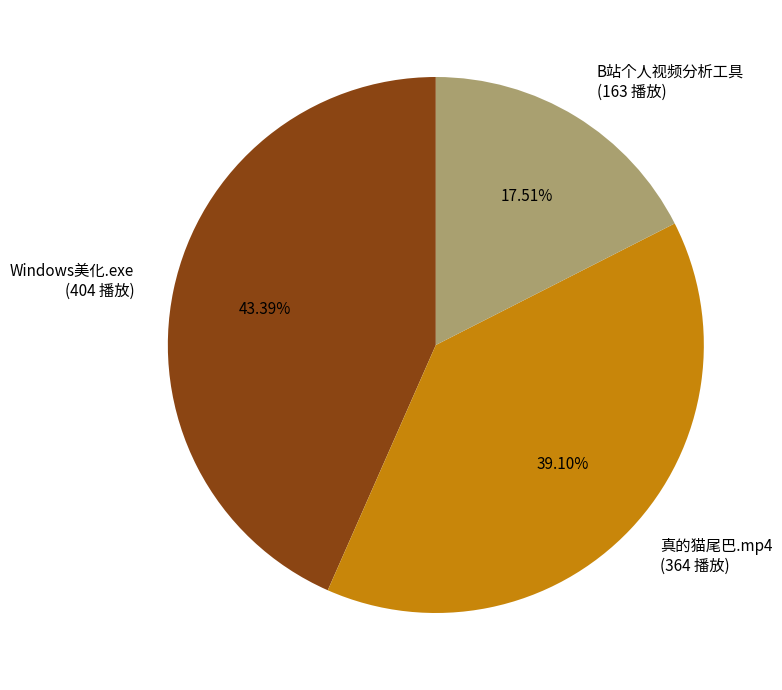

Rank the categories by value from lowest to highest.

B站个人视频分析工具, 真的猫尾巴.mp4, Windows美化.exe